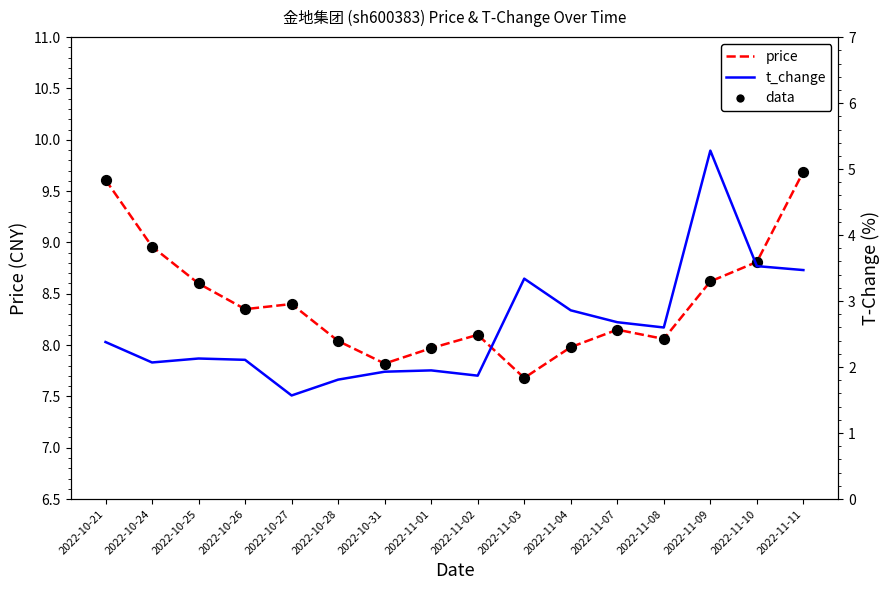

Which series contains the lowest Y value?

t_change